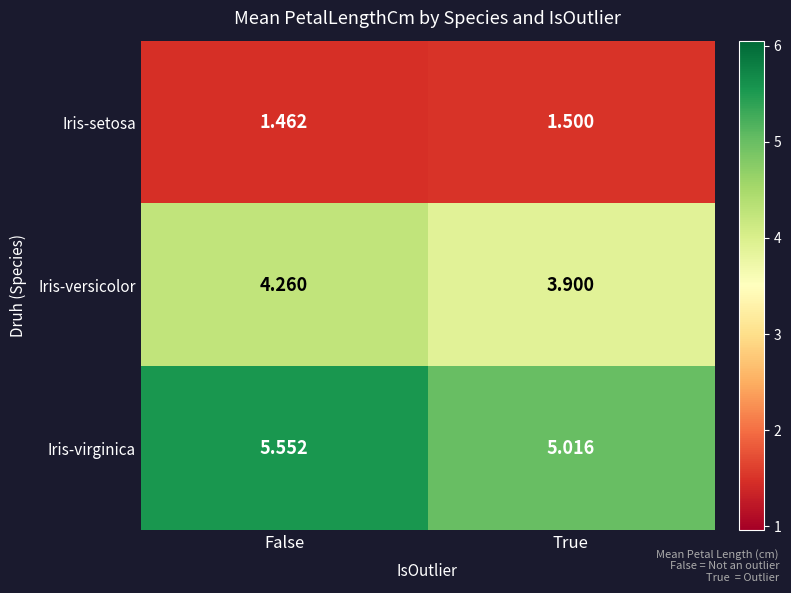

At which label does Iris-virginica reach its peak?

False